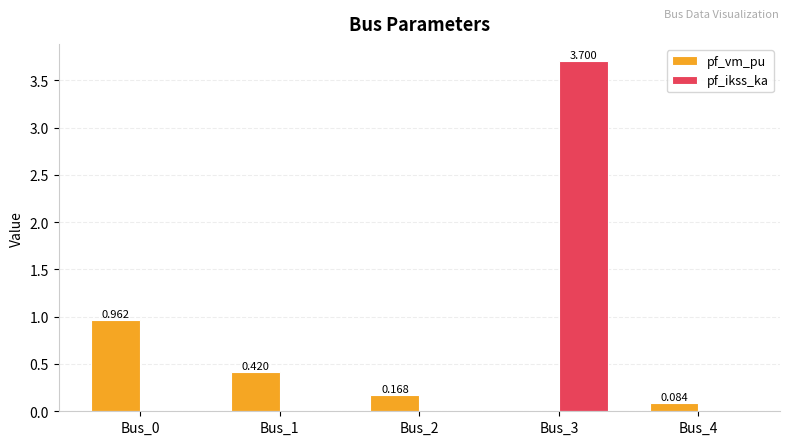

Which series has the largest total across all categories?

pf_ikss_ka